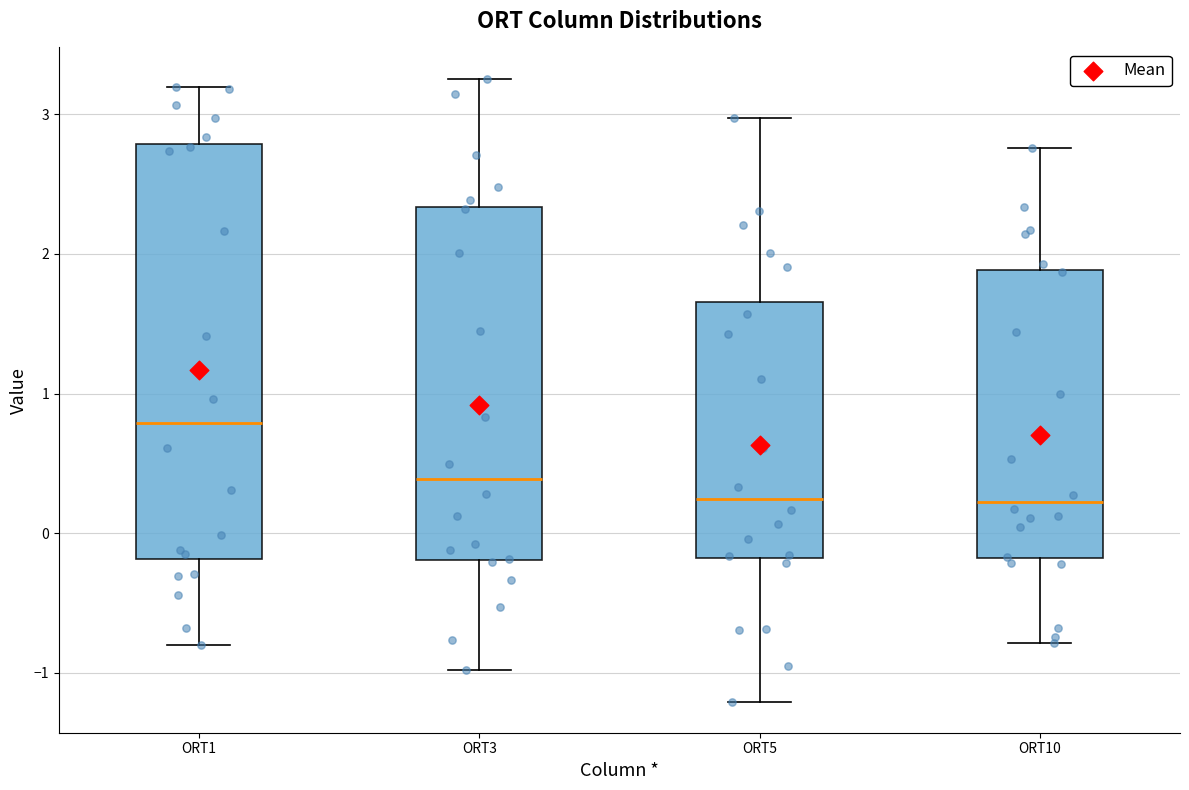

Where does the upper whisker of the box for ORT10 end on the y-axis? The values are not printed on the chart, so give them approximately, as read against the axis.

2.8